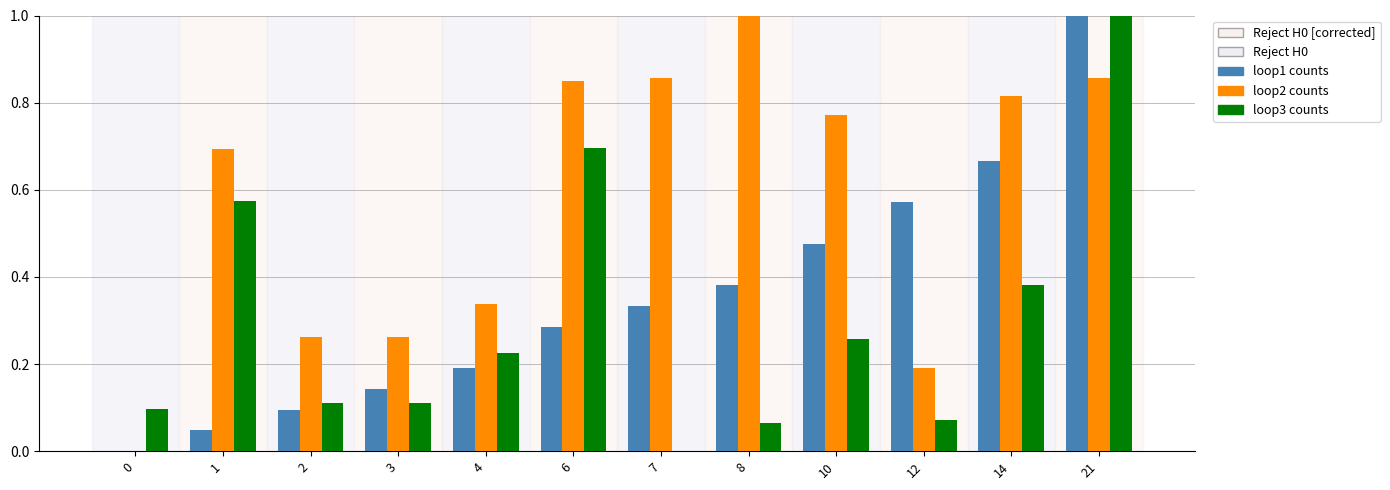

The loop3 counts series shows 0.1 at 3. True or false?

True